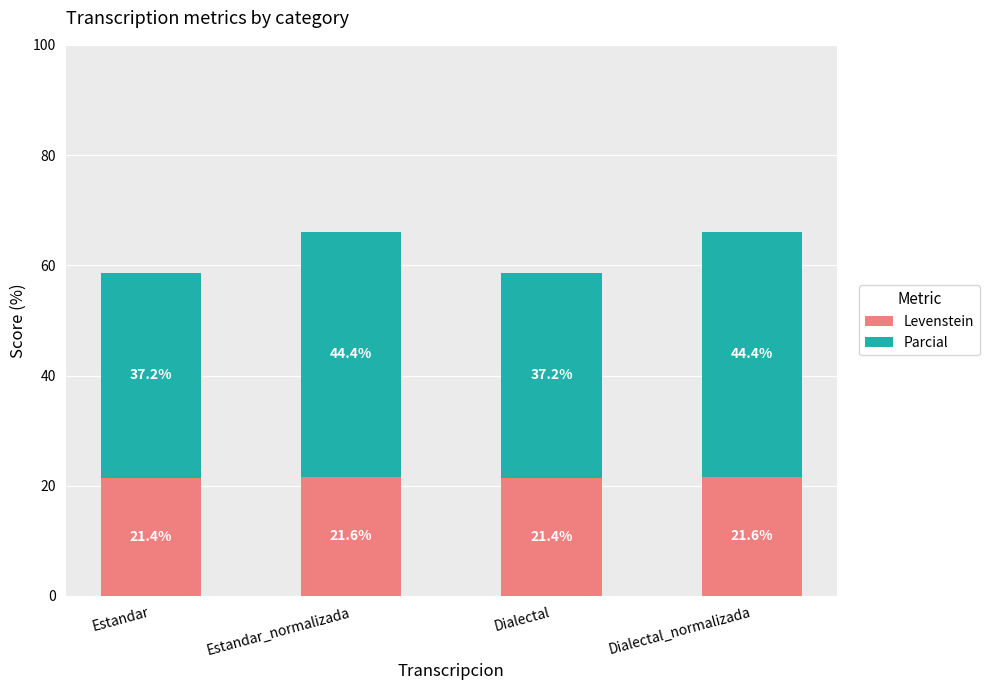

Is it true that Levenstein equals 21.6 at Estandar_normalizada?

True